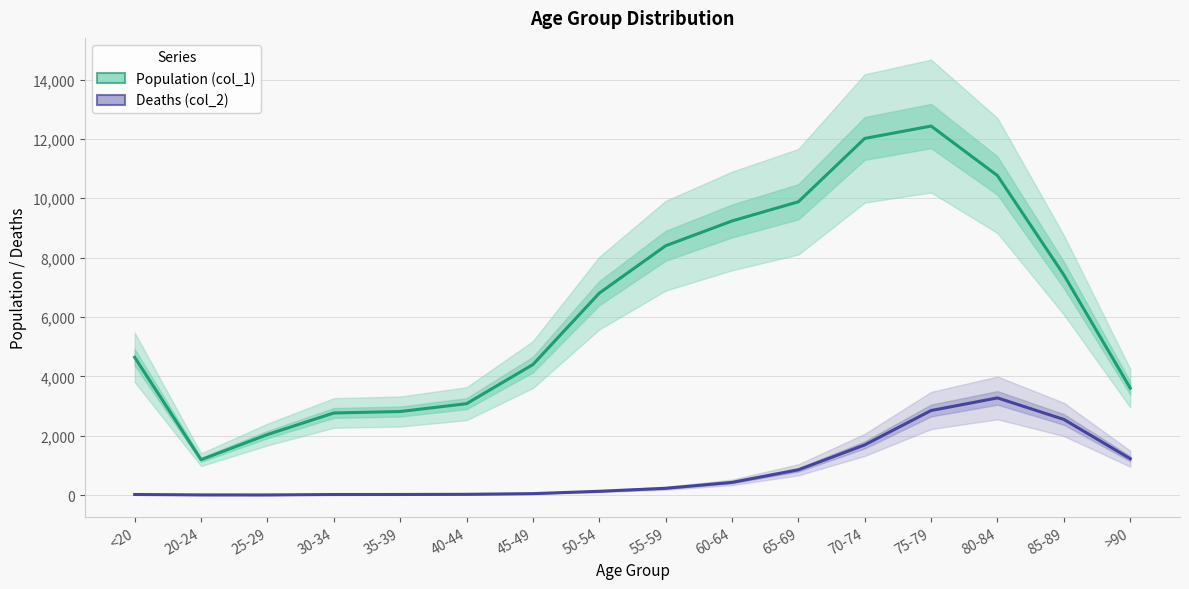

What are all the series names shown in the legend?

Population (col_1), Deaths (col_2)